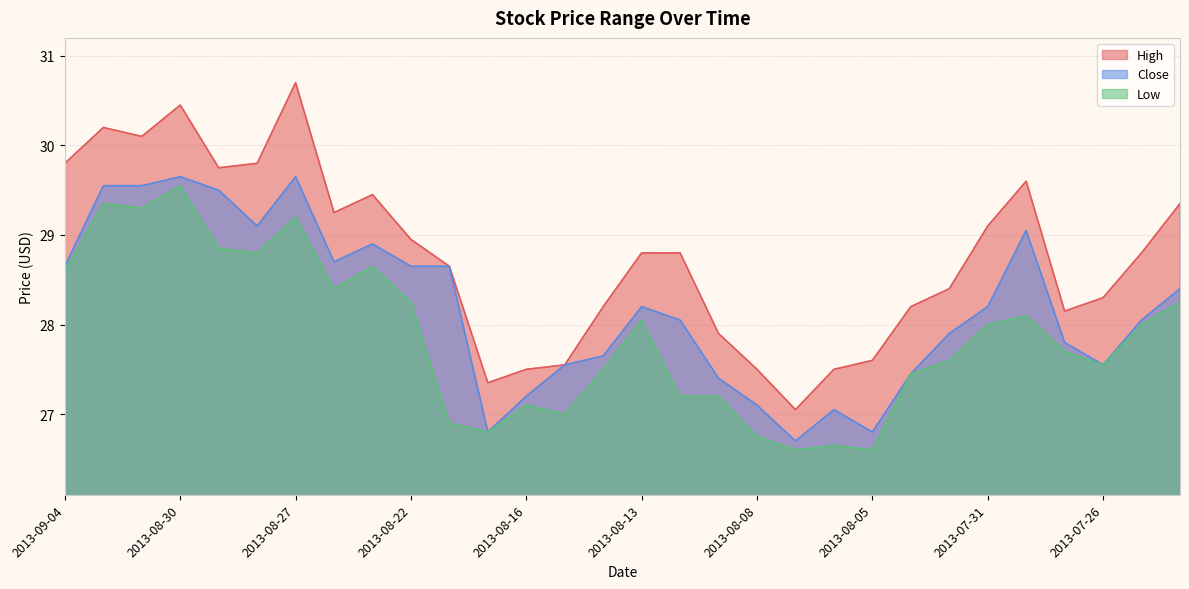

The value of Low at 2013-08-05 is 43.2. True or false?

False